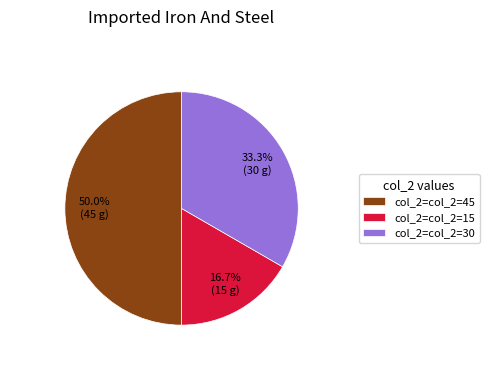

What is the ratio of the value at col_2=col_2=30 to the value at col_2=col_2=45?

0.7